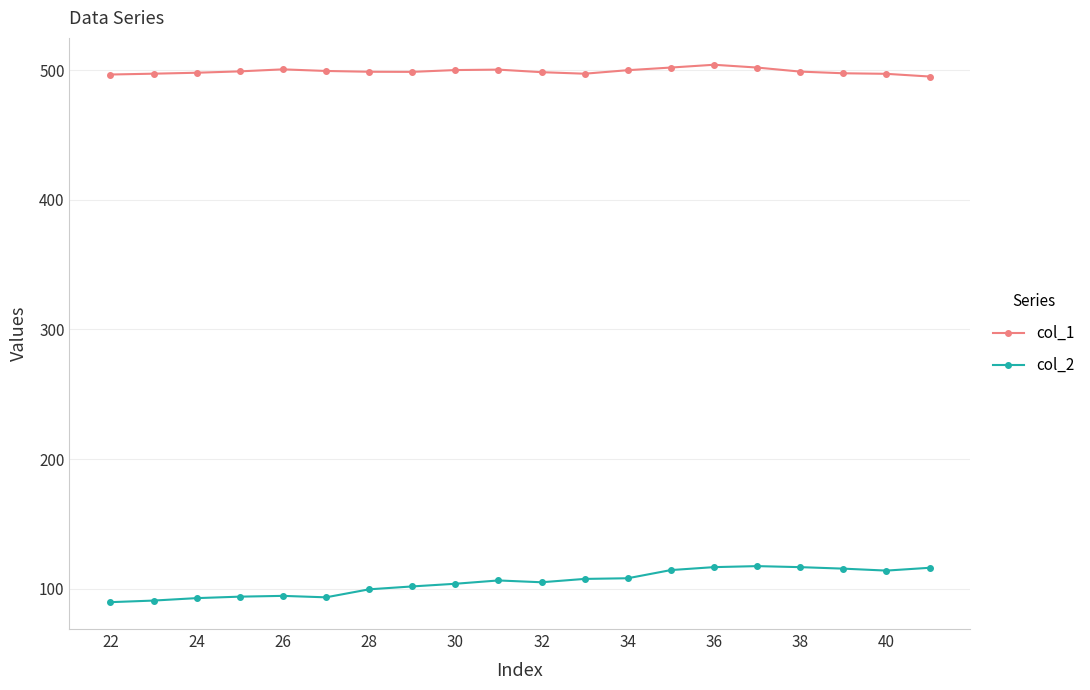

List the series in order of their peak value, highest first.

col_1, col_2